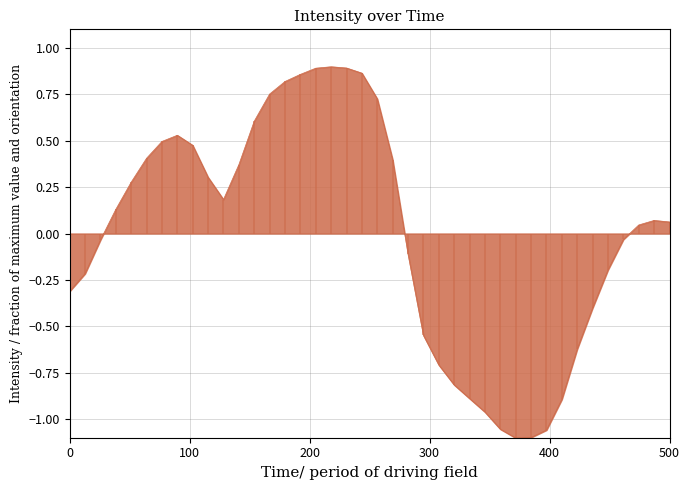

What is the value of the 30th point from the left?

-1.1